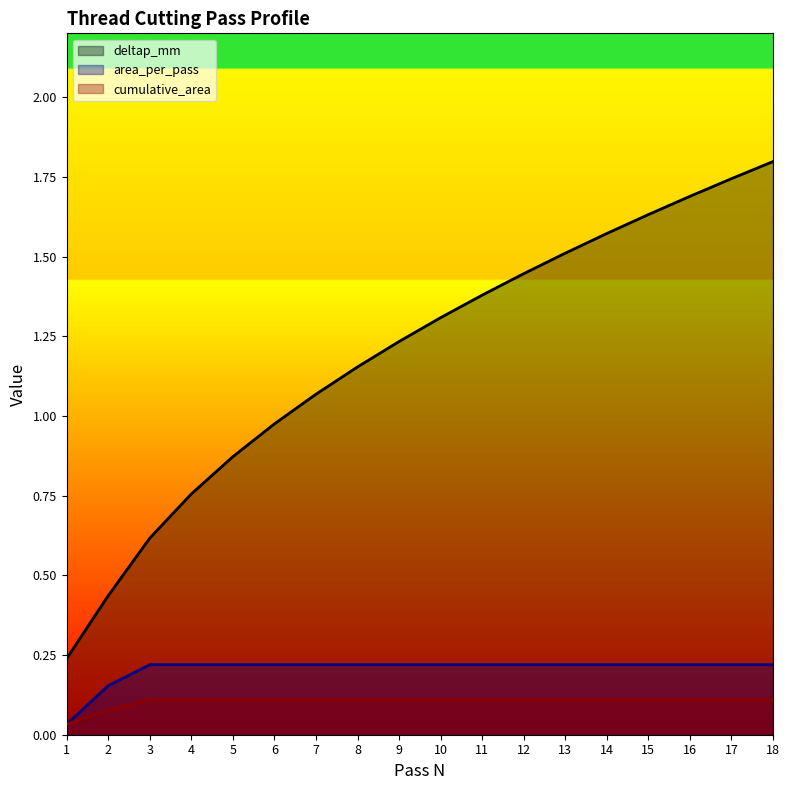

What is the difference between the maximum and second lowest values in the area_per_pass series?

0.1